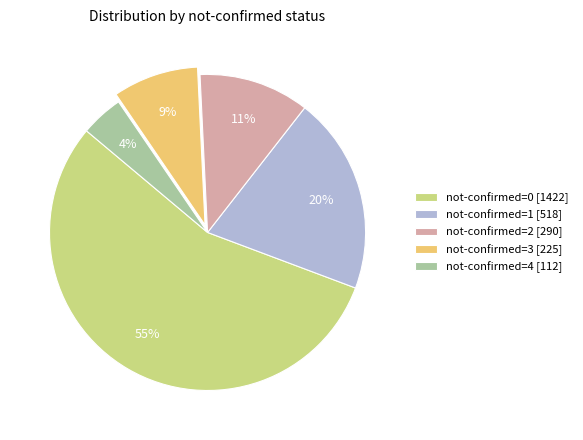

To the nearest percent, what is the combined percentage of not-confirmed=3 [225] and not-confirmed=1 [518]?

29%